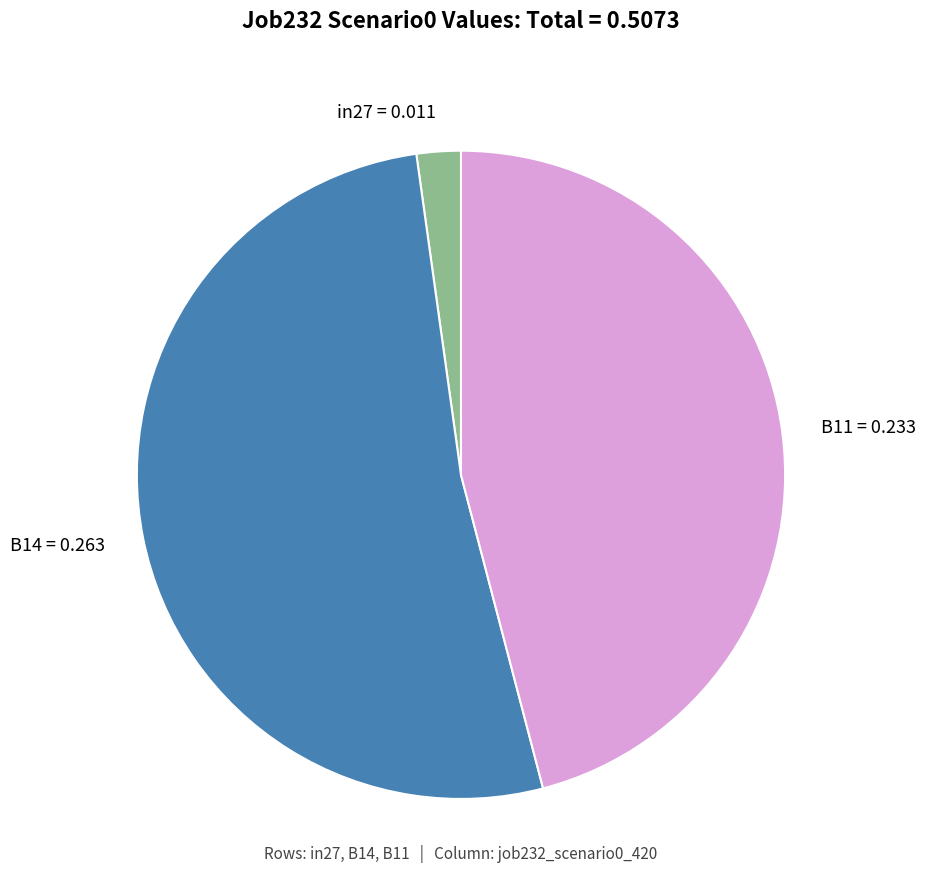

Is there any slice that represents more than half of the pie?

Yes